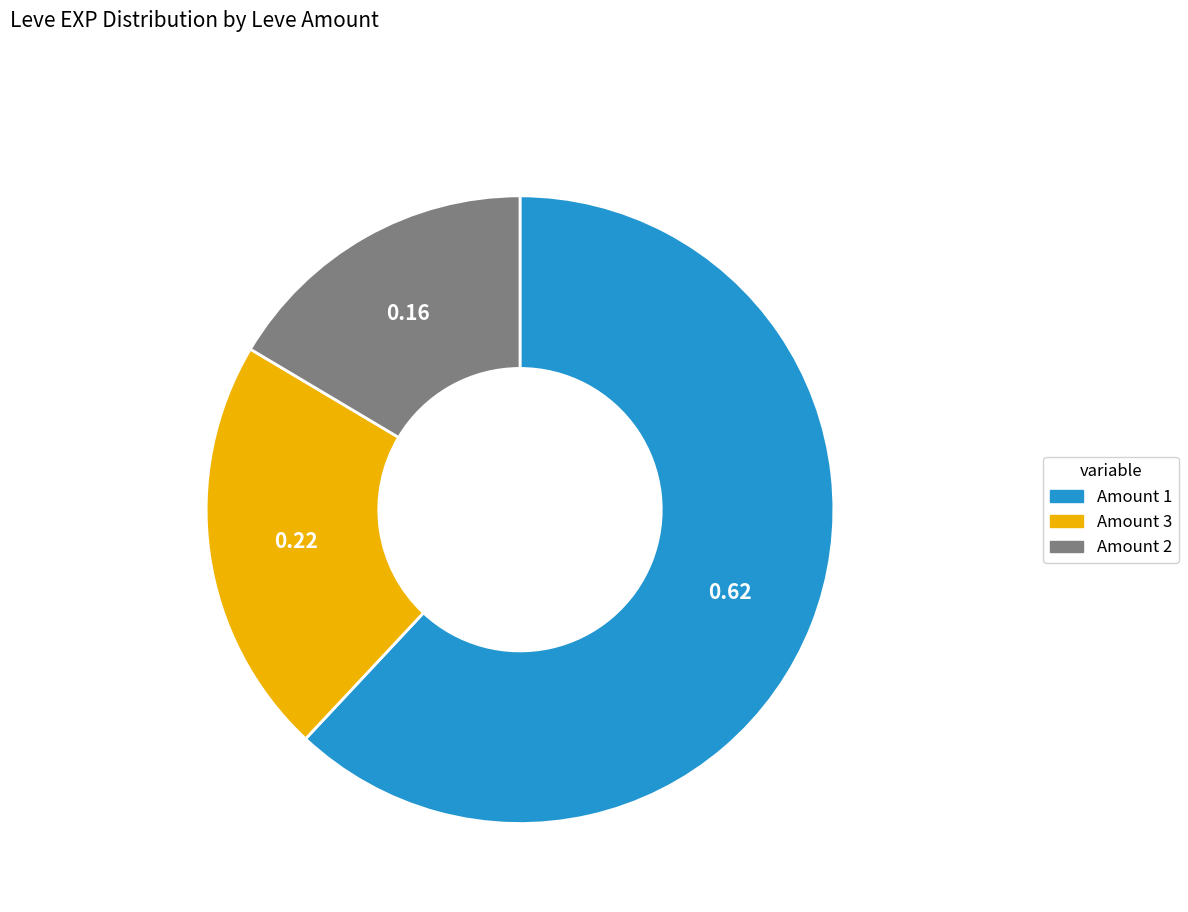

Is there any slice that represents more than half of the pie?

Yes